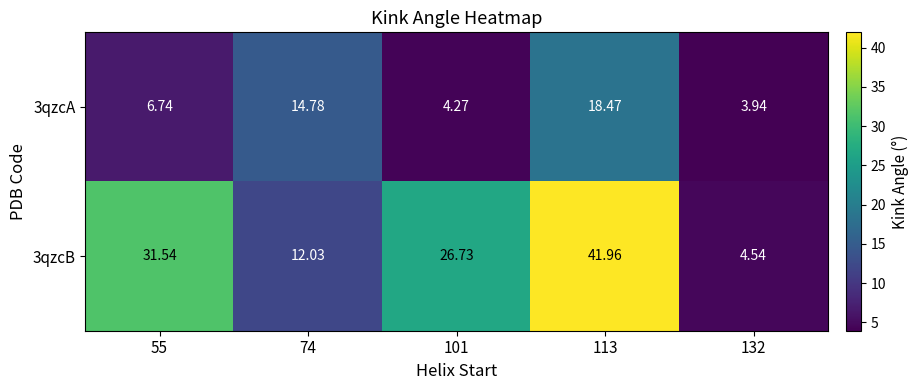

Count the number of categories in the chart.

5